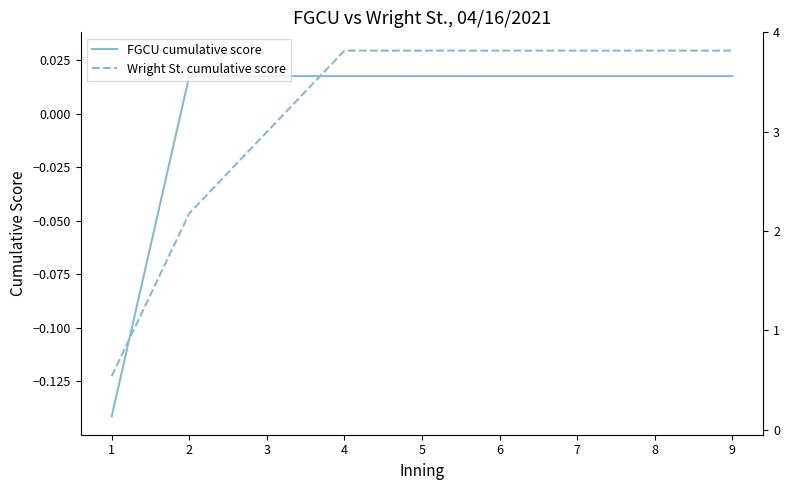

True or false: Wright St. cumulative score has a value of -0.0 at 3.

True